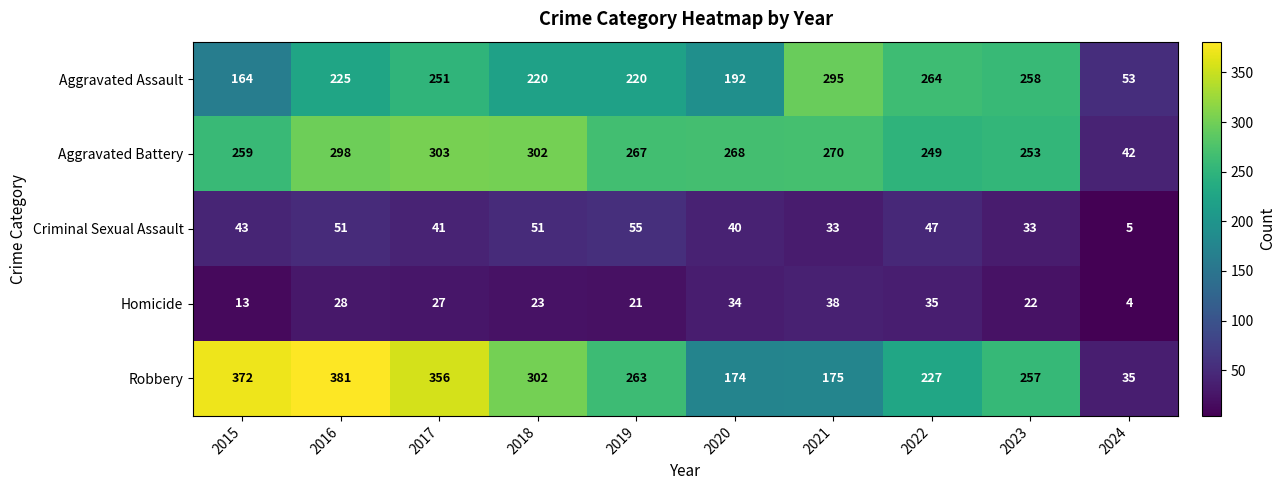

What is the average value of the Criminal Sexual Assault series?

40